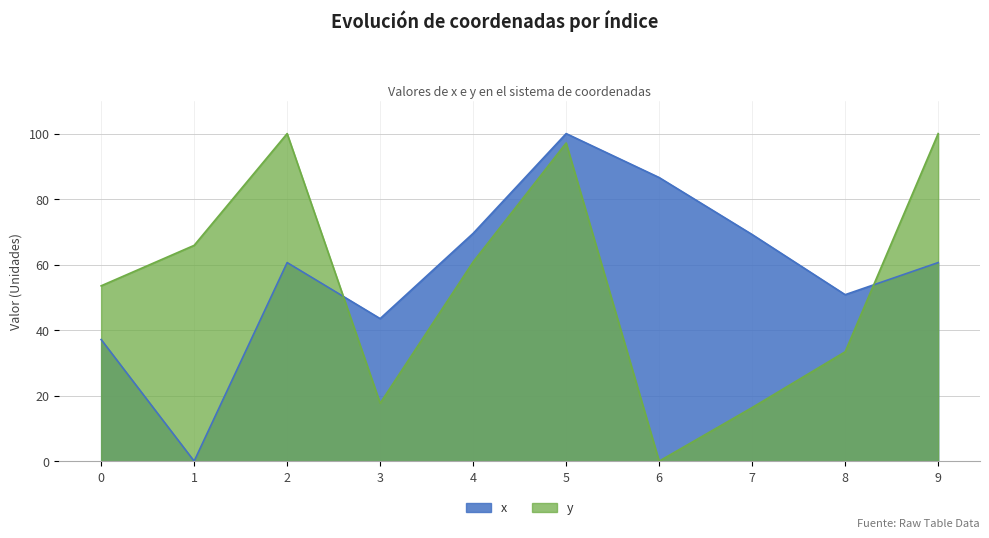

What are all the series names shown in the legend?

x, y